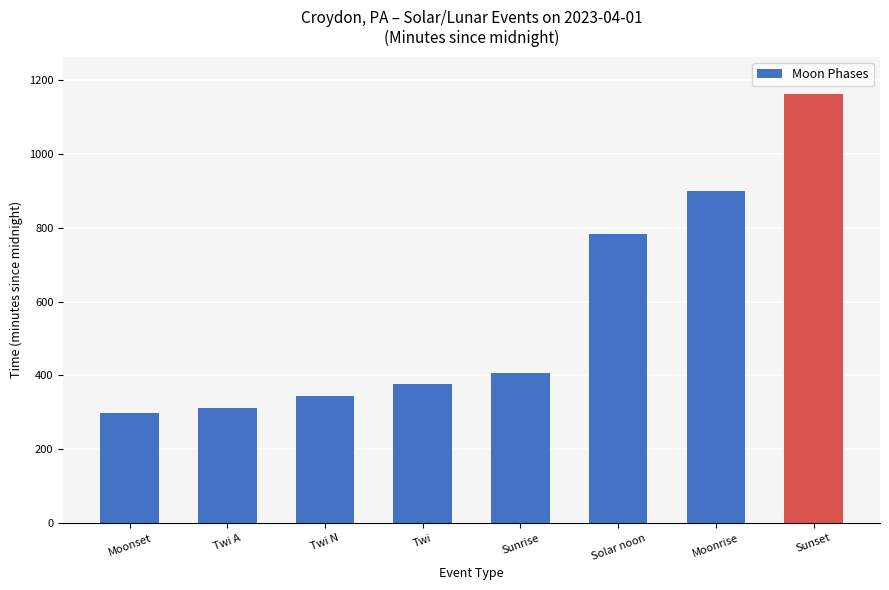

What is the smallest value displayed?

299